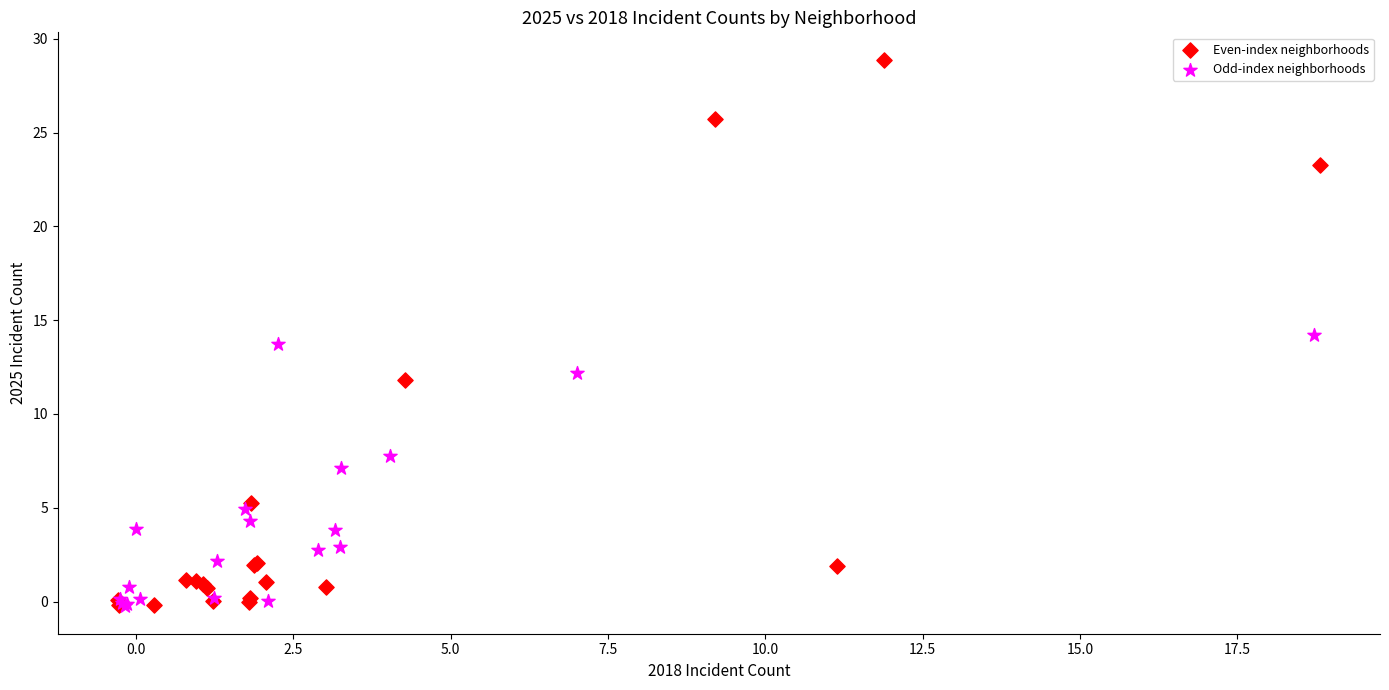

Which series has the largest Y range (max minus min)?

Even-index neighborhoods